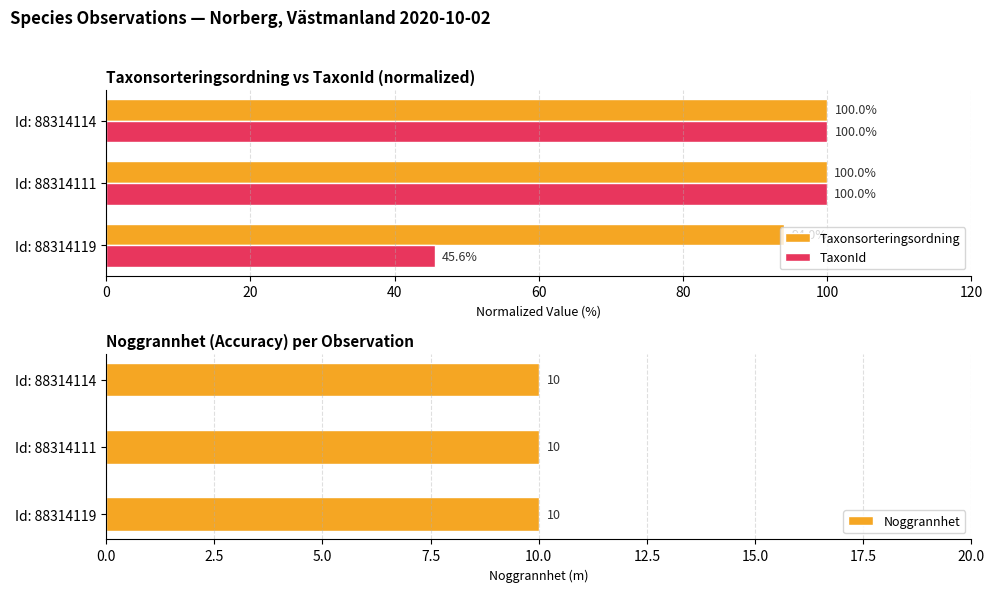

True or false: TaxonId has a value of 45.6 at Id: 88314119.

True